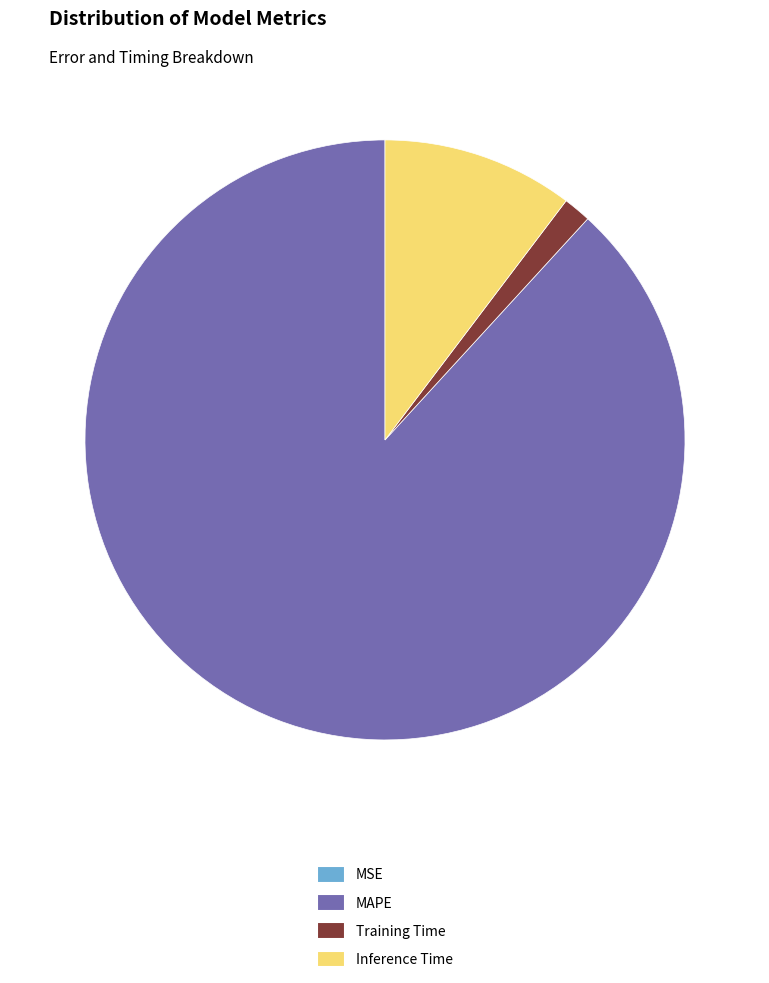

Which category accounts for the majority?

MAPE